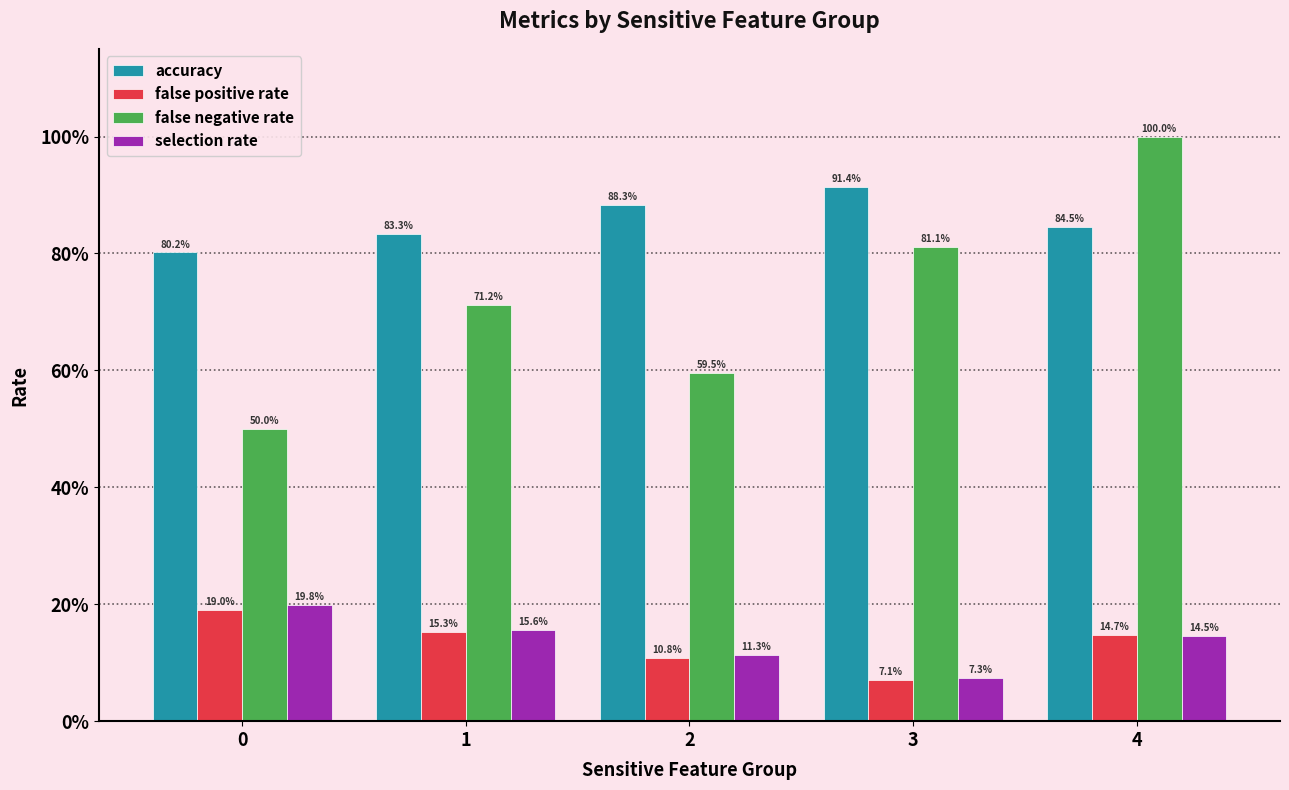

Between 2 and 3, which series saw the biggest shift?

false negative rate